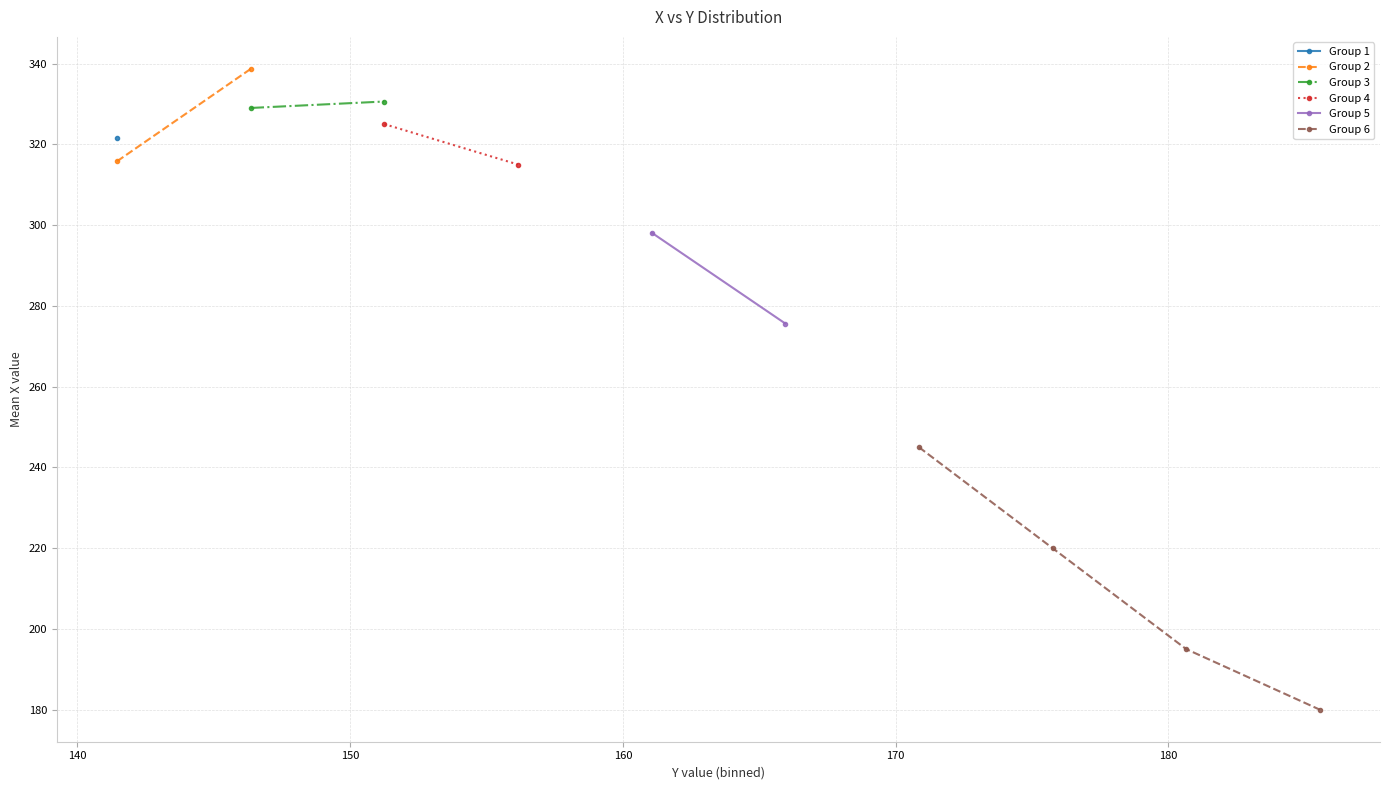

How many lines are shown in the chart?

6